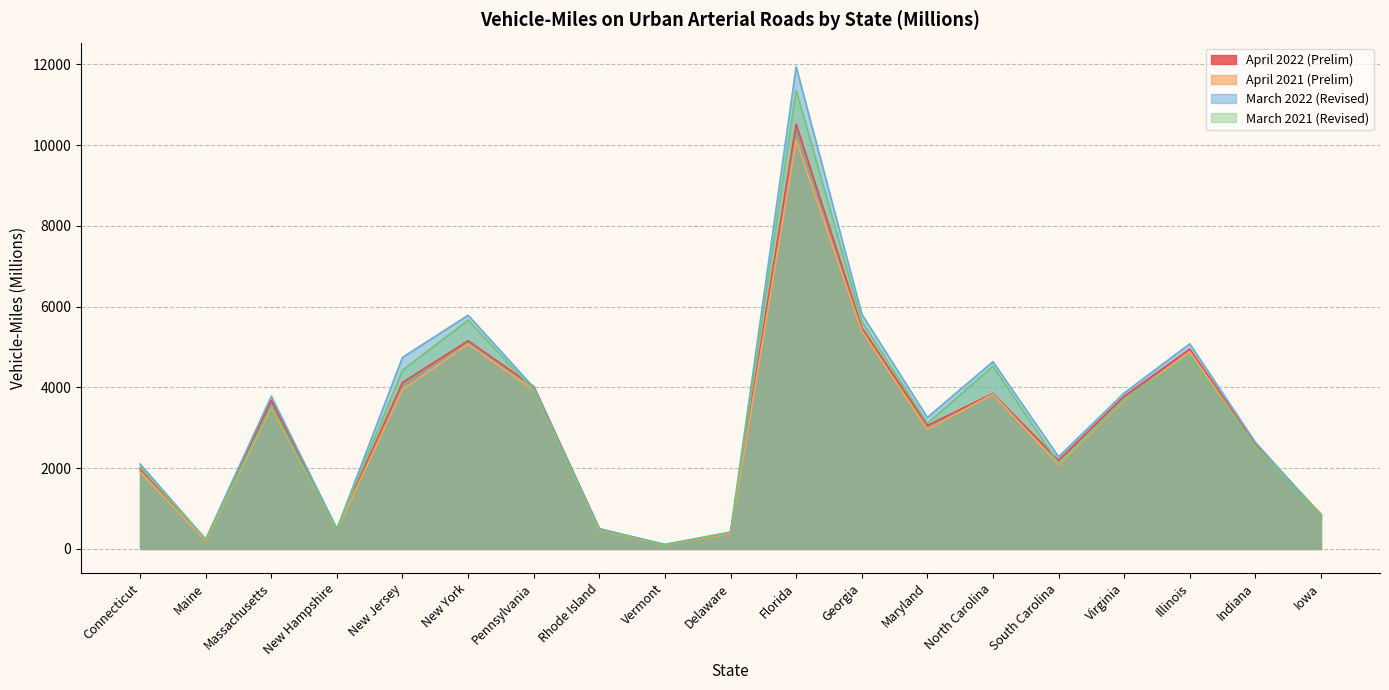

At which label does March 2022 (Revised) reach its peak?

Florida